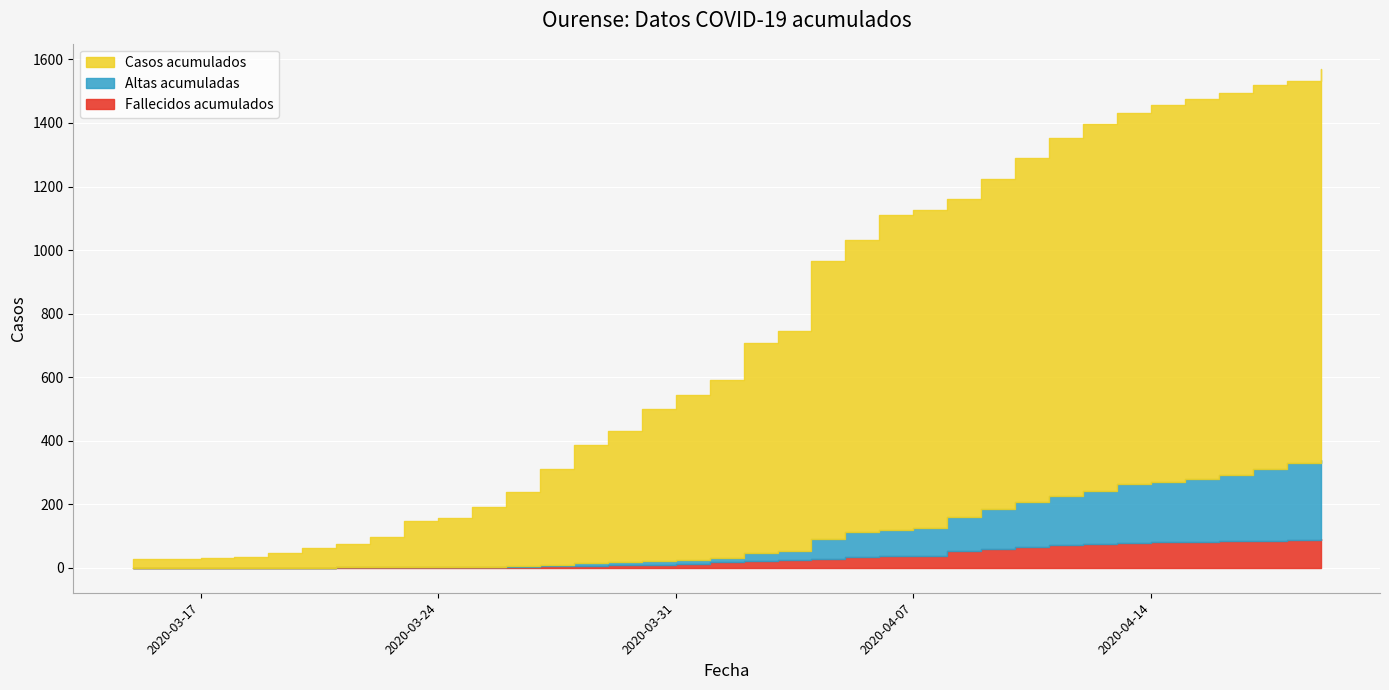

True or false: Altas acumuladas has a value of 0 at 2020-03-19.

True